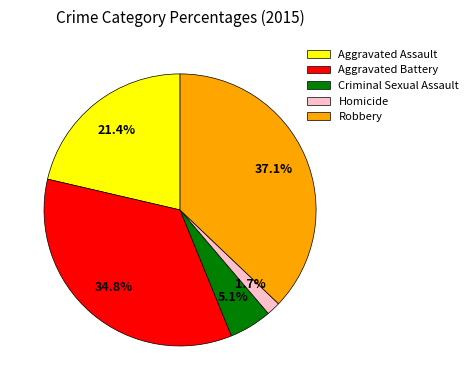

Which slice is the smallest?

Homicide